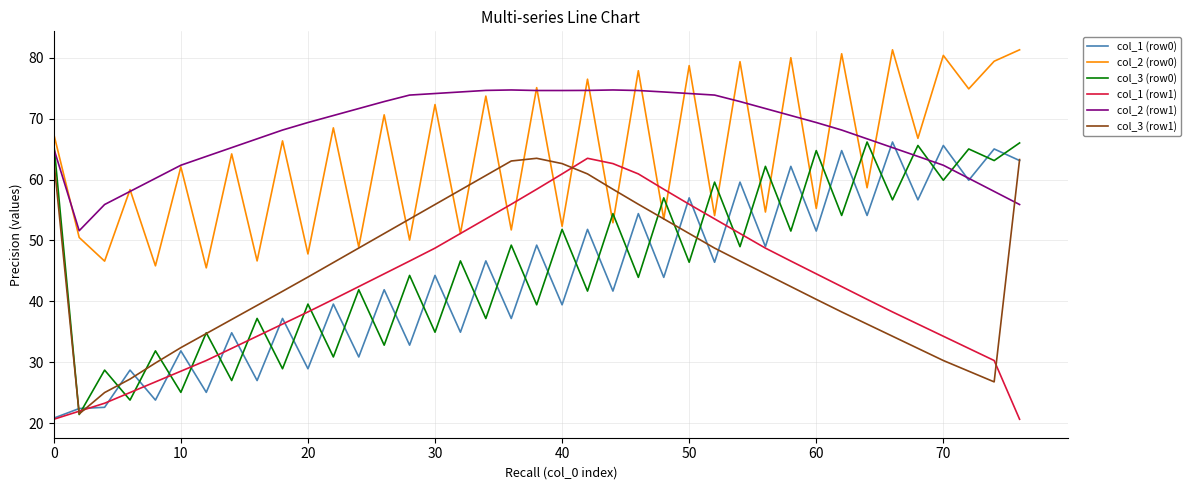

True or false: col_1 (row0) and col_2 (row0) intersect in this chart.

False